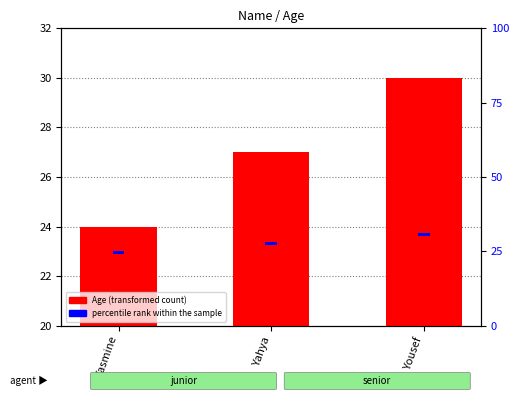

Rank the series at Yousef from highest to lowest value.

Age, percentile rank within the sample